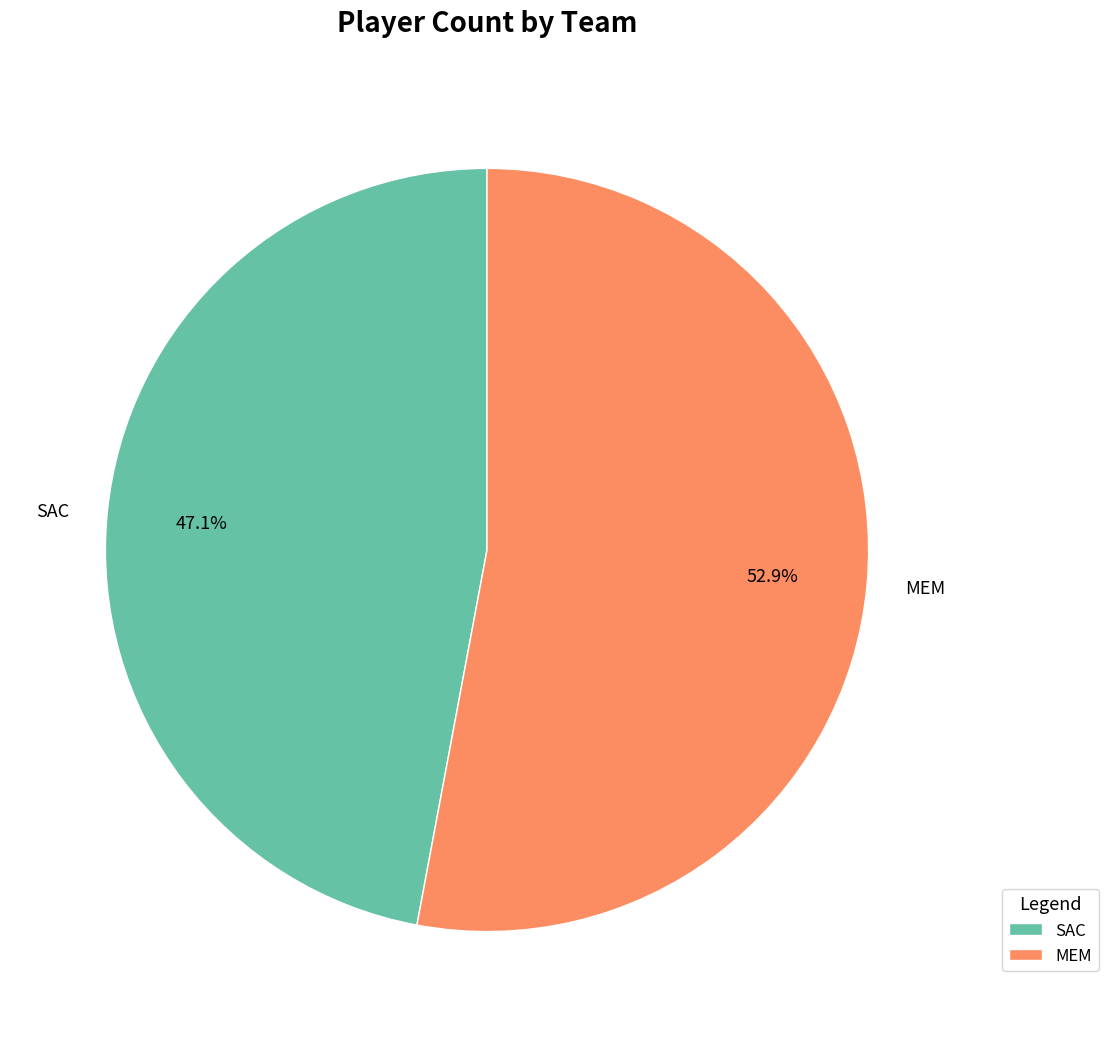

To the nearest percent, what percentage of the pie is SAC?

47%